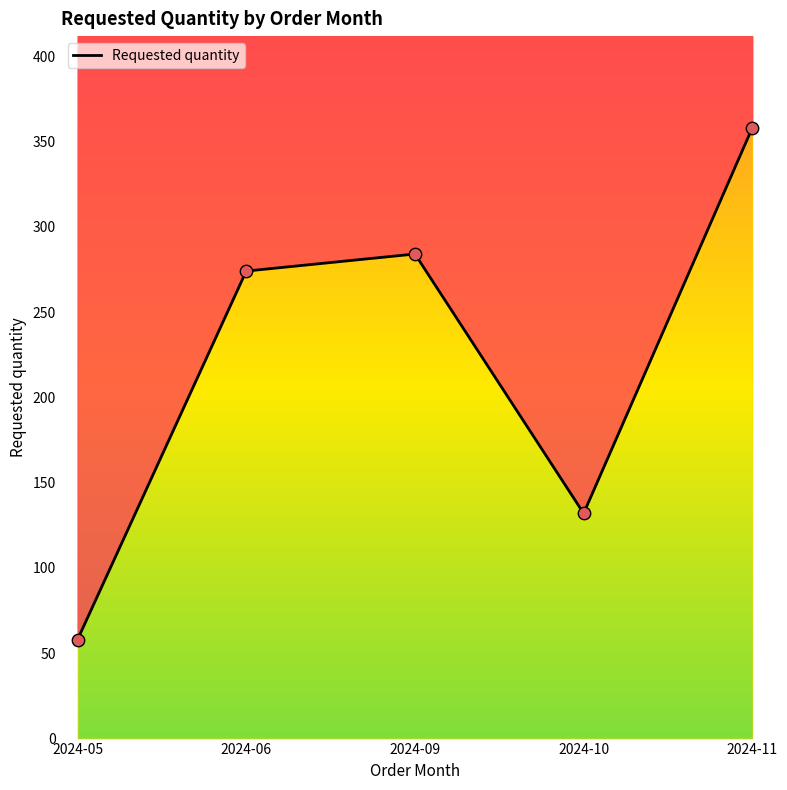

What is the change in value from 2024-05 to 2024-11?

+300